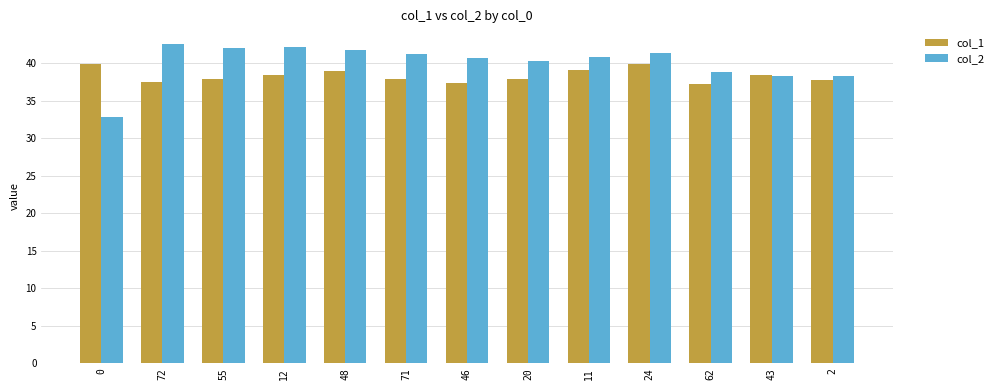

What is the average value of the col_1 series?

38.3